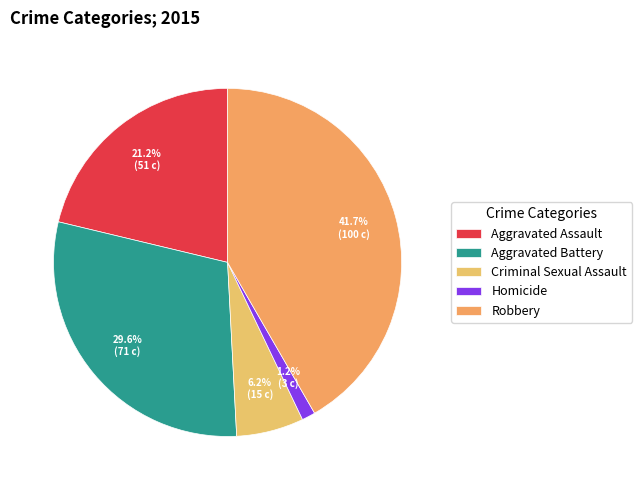

What is the change in value from Criminal Sexual Assault to Robbery?

+85